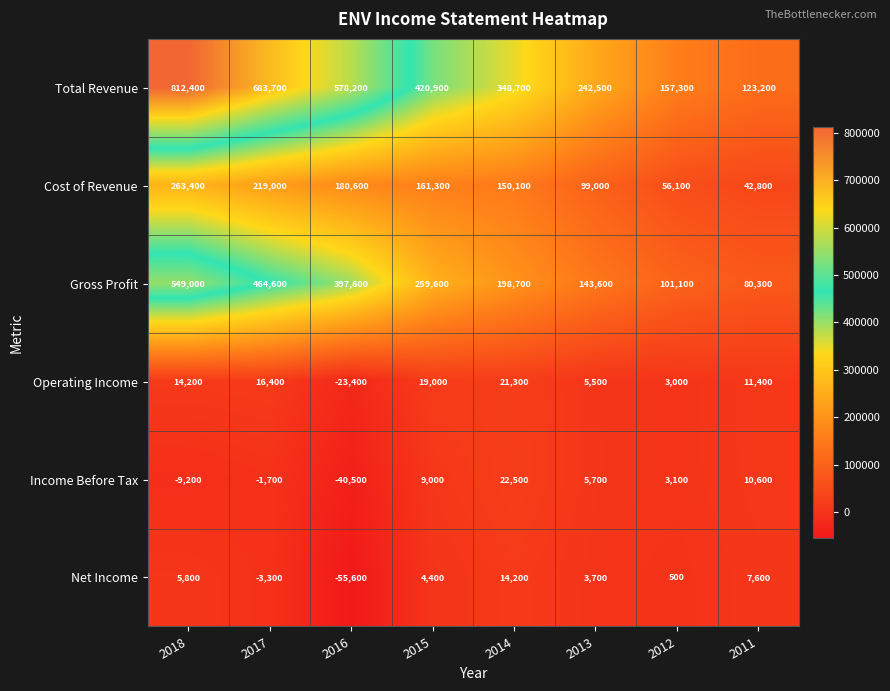

How many negative values does the Net Income series have?

2